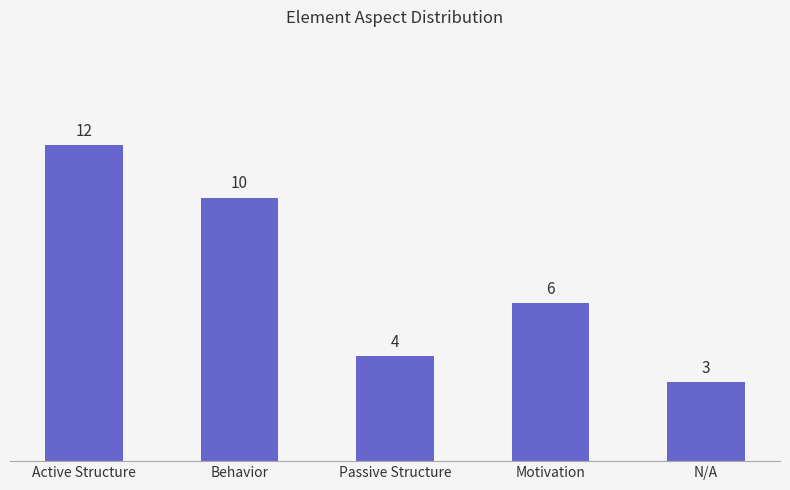

True or false: the data shows 1 at N/A.

False